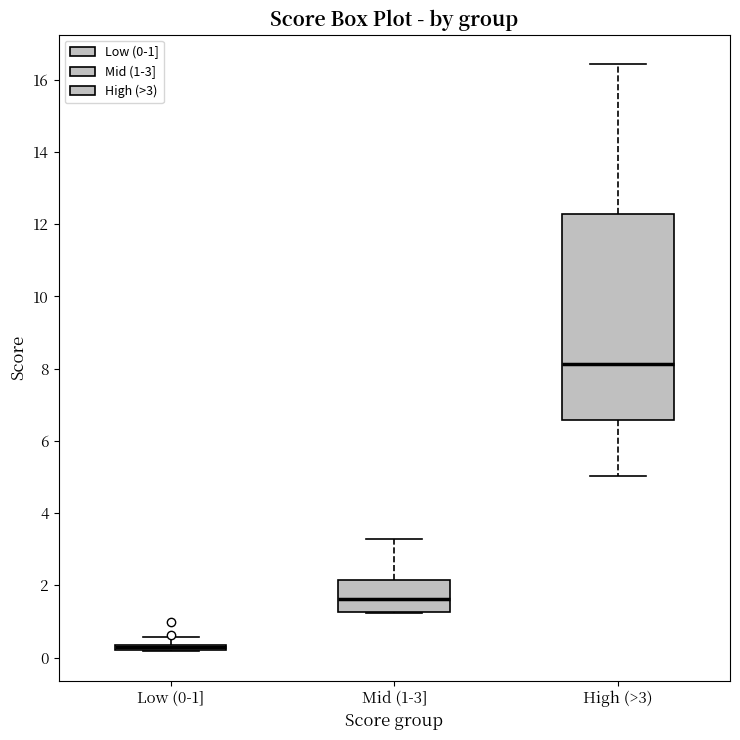

Which box has the highest median line?

High (>3)